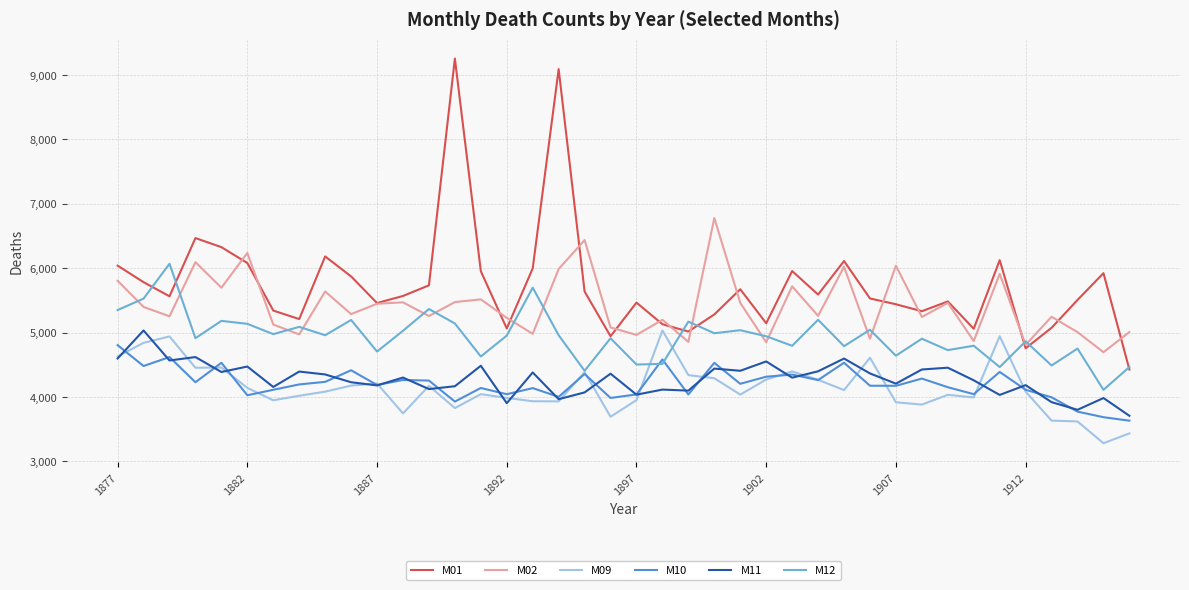

Which series has the widest spread of values?

M01